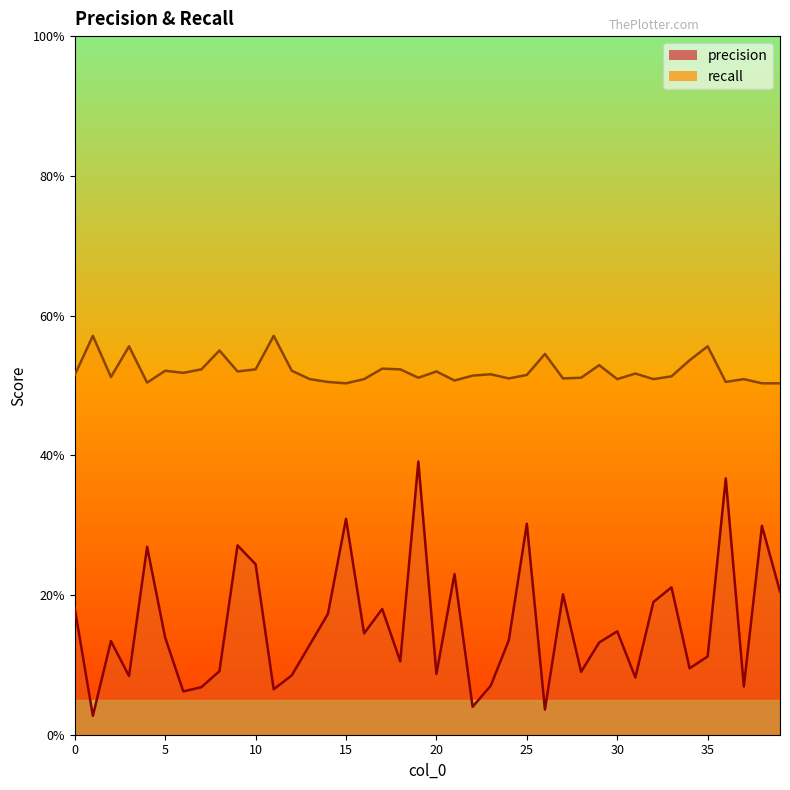

The value of recall at 39 is 0.9. True or false?

False